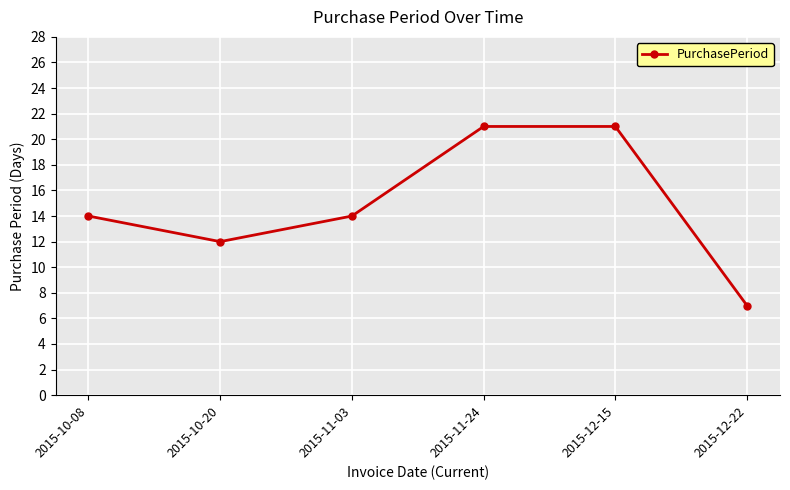

What is the greatest value displayed?

21